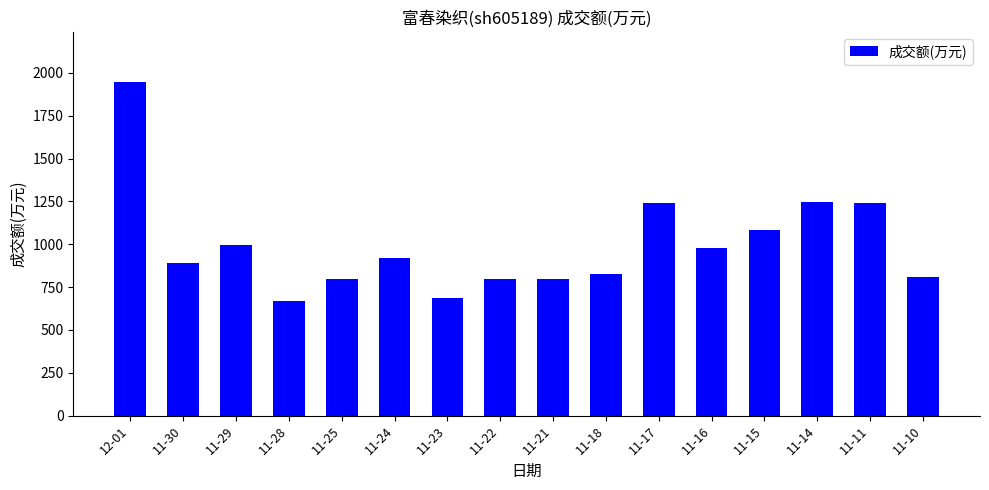

The value at 11-21 is 798. True or false?

True